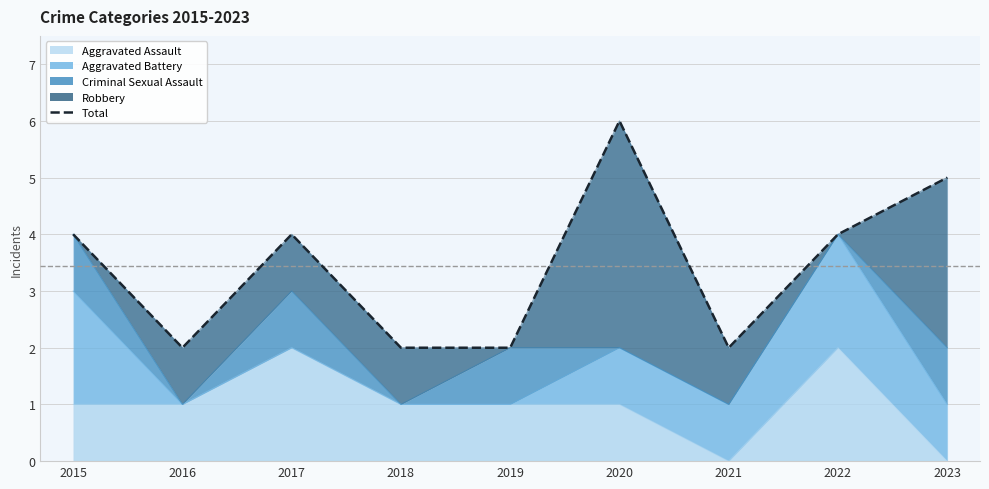

How many interior local valleys (lower than both neighbors) does the data have?

2